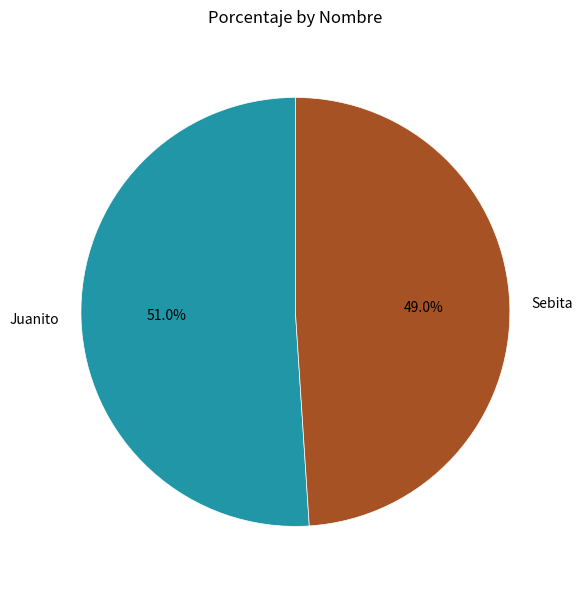

Between Sebita and Juanito, which is larger?

Juanito